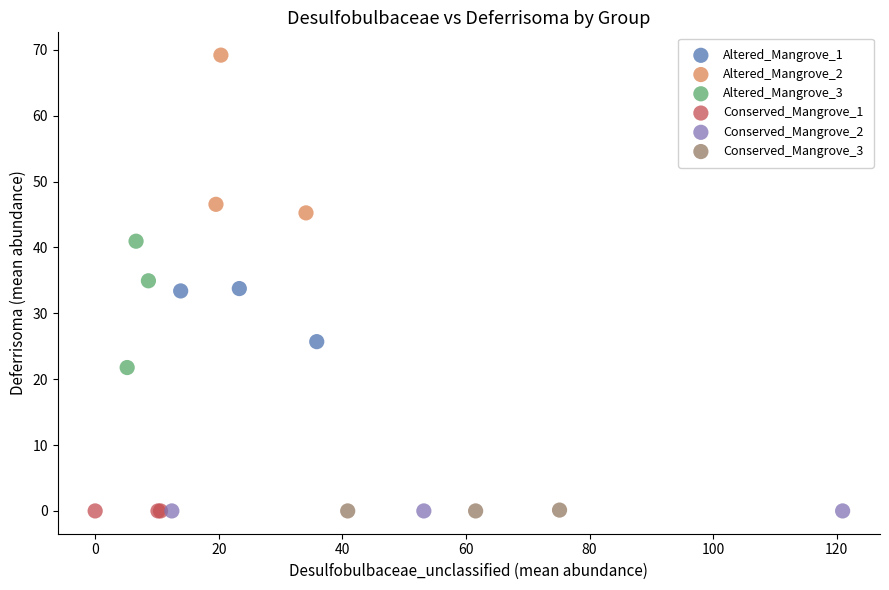

Which series contains the highest Y value?

Altered_Mangrove_2